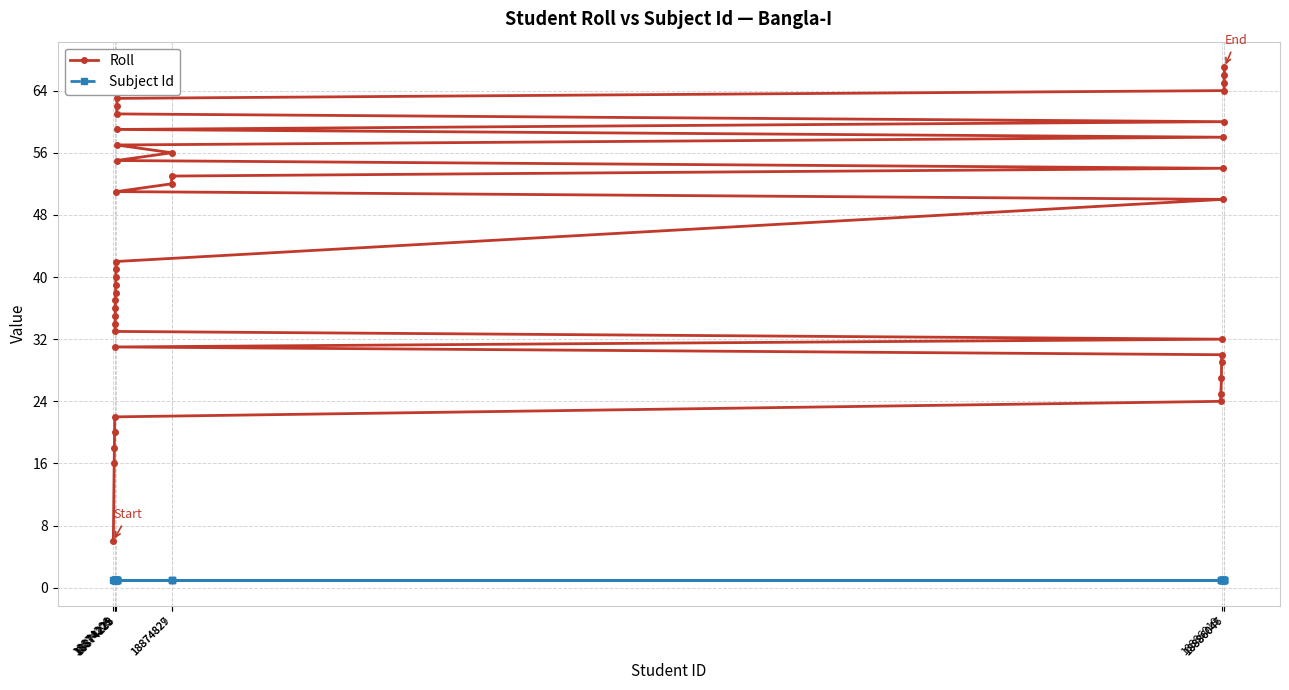

List the series in order of their overall mean, lowest first.

Subject Id, Roll